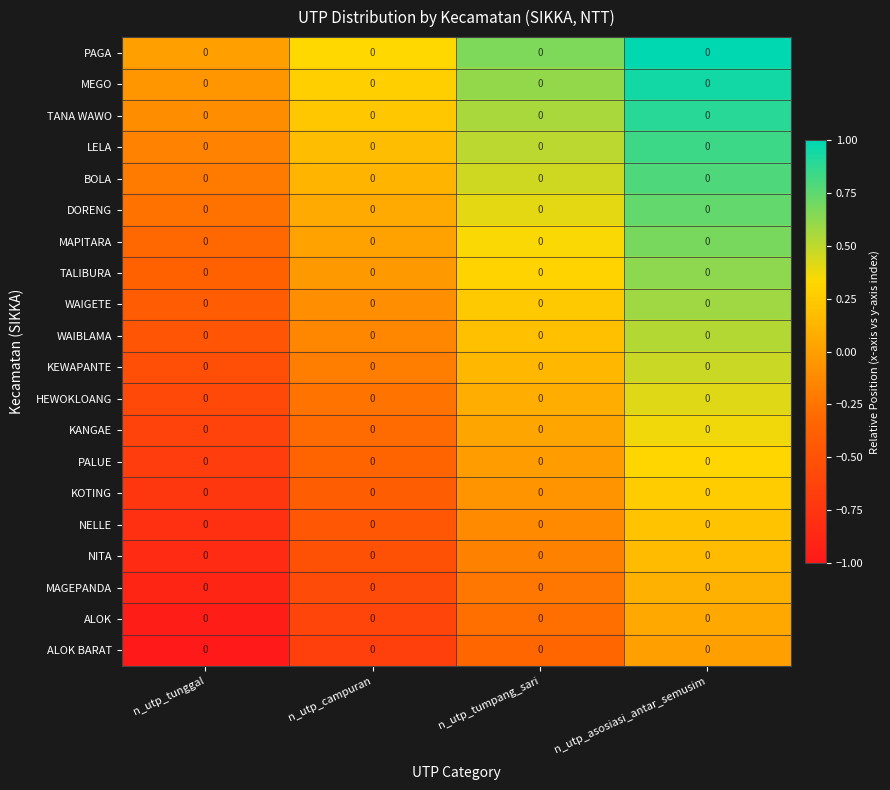

Which series has the largest total across all categories?

PAGA